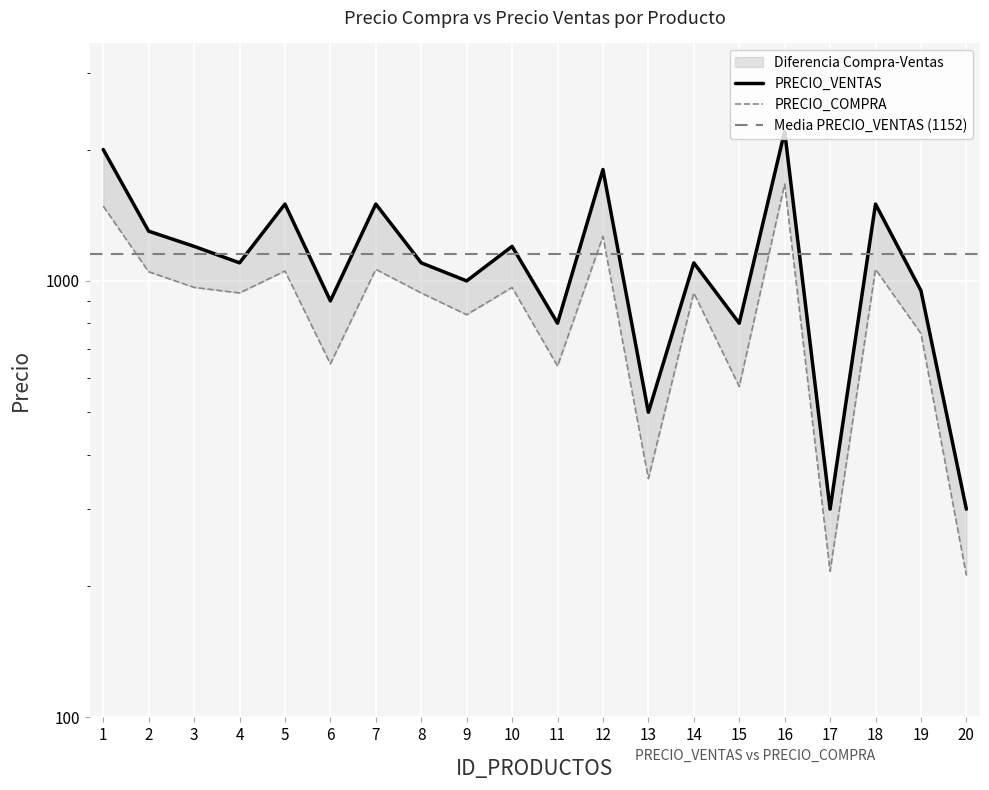

What is the sum of all PRECIO_COMPRA values?

17625.2